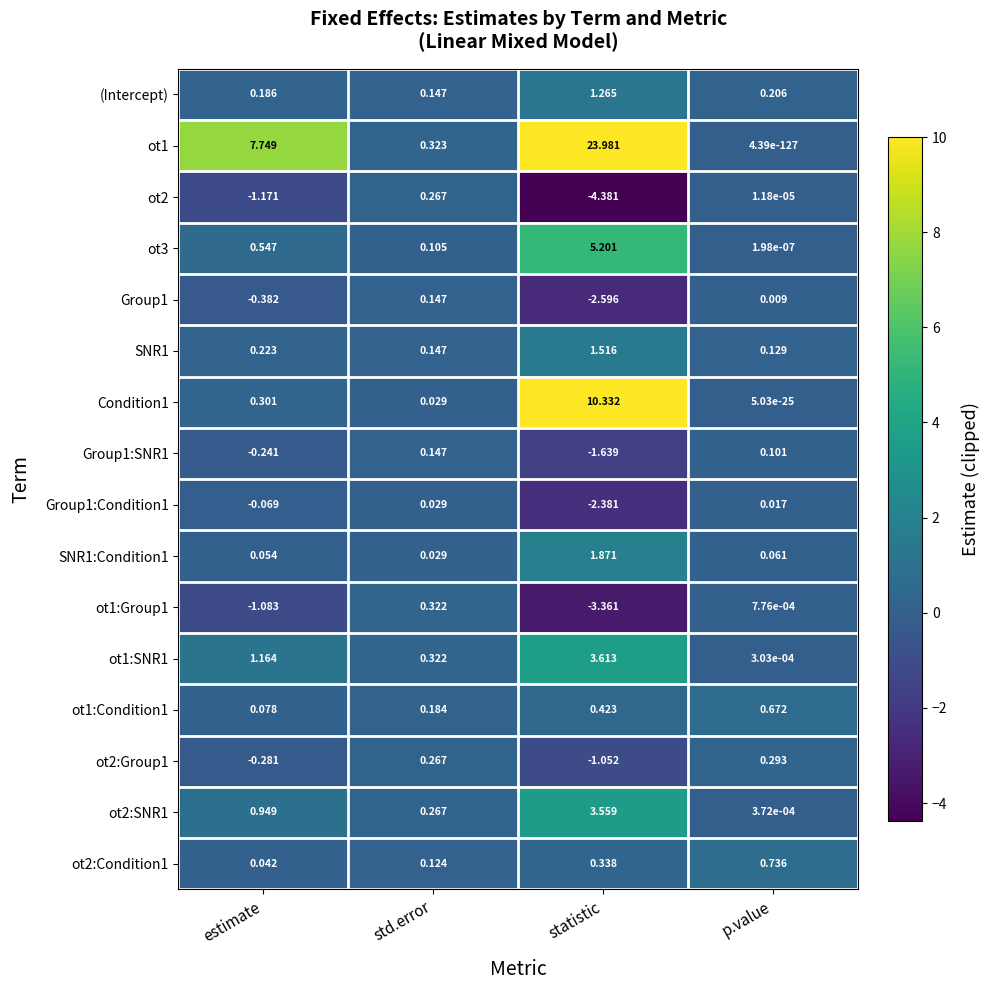

At how many categories does at least one series exceed 0?

4